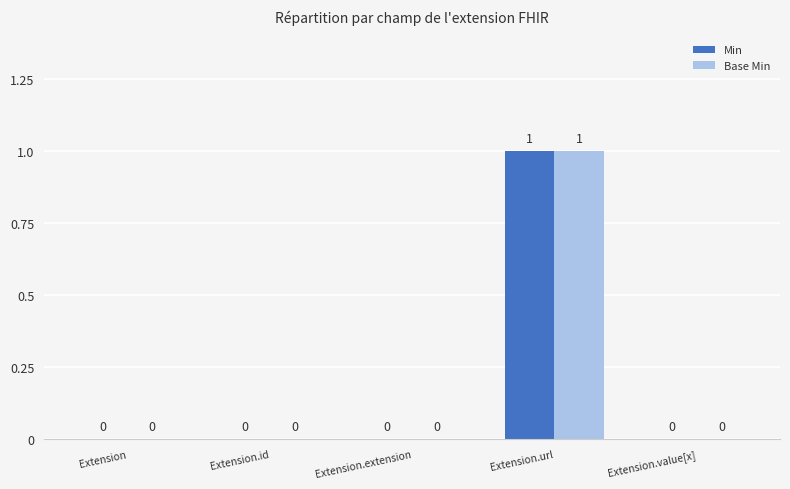

At which category is the sum across all series the highest?

Extension.url